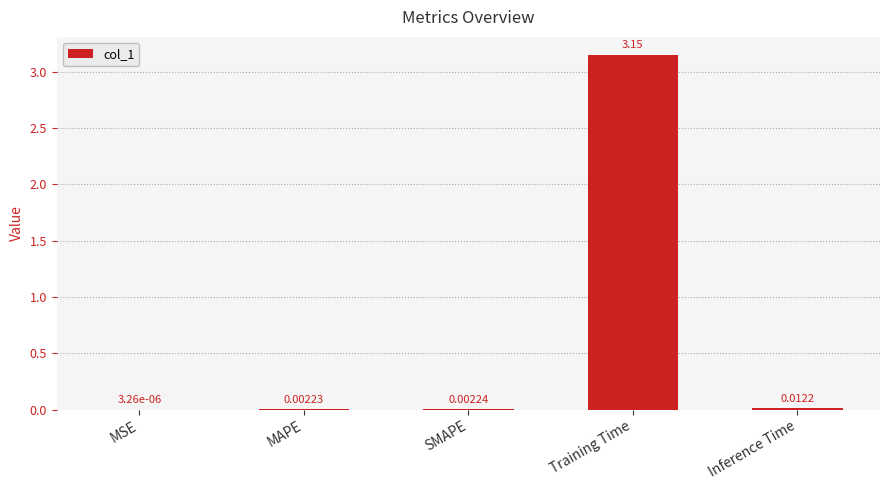

Does the chart contain stacked bars?

No